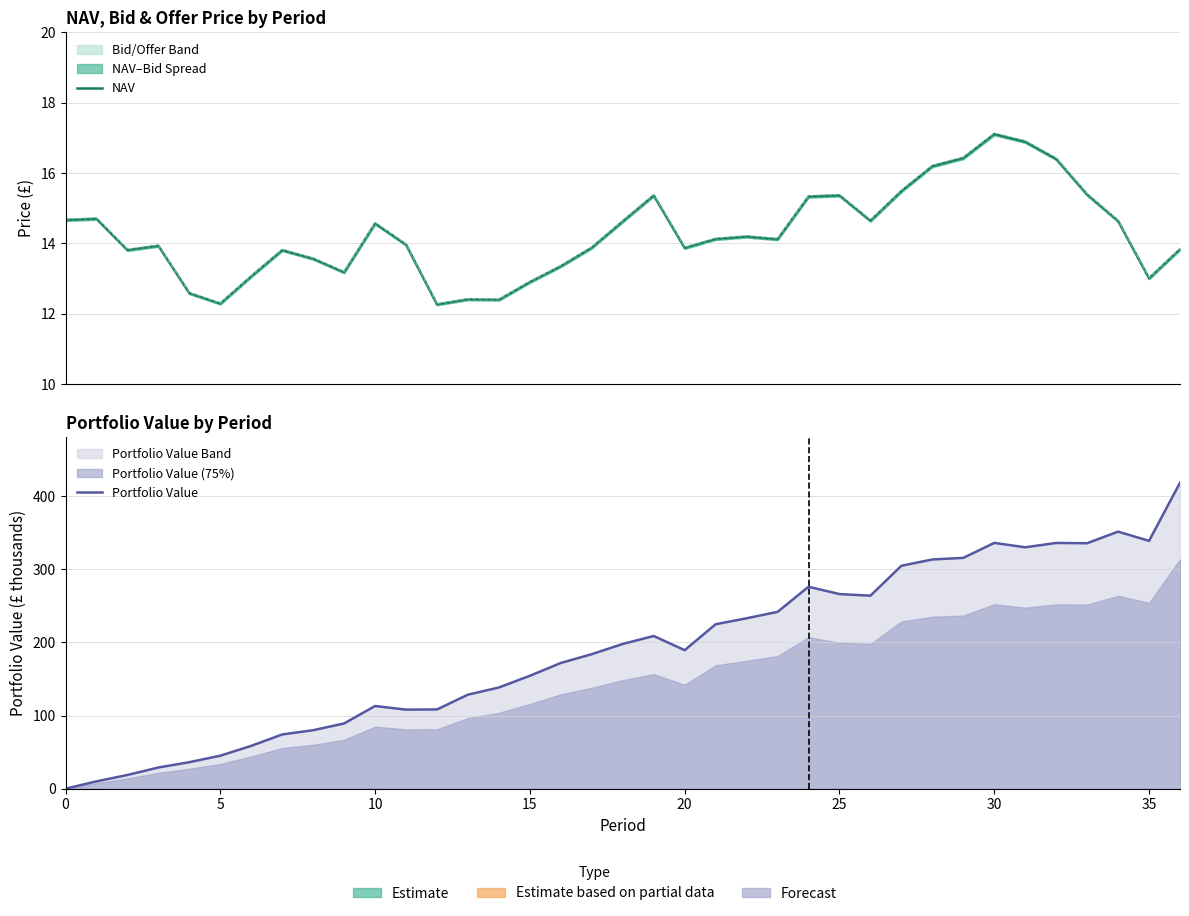

Does the chart have visible grid lines?

Yes